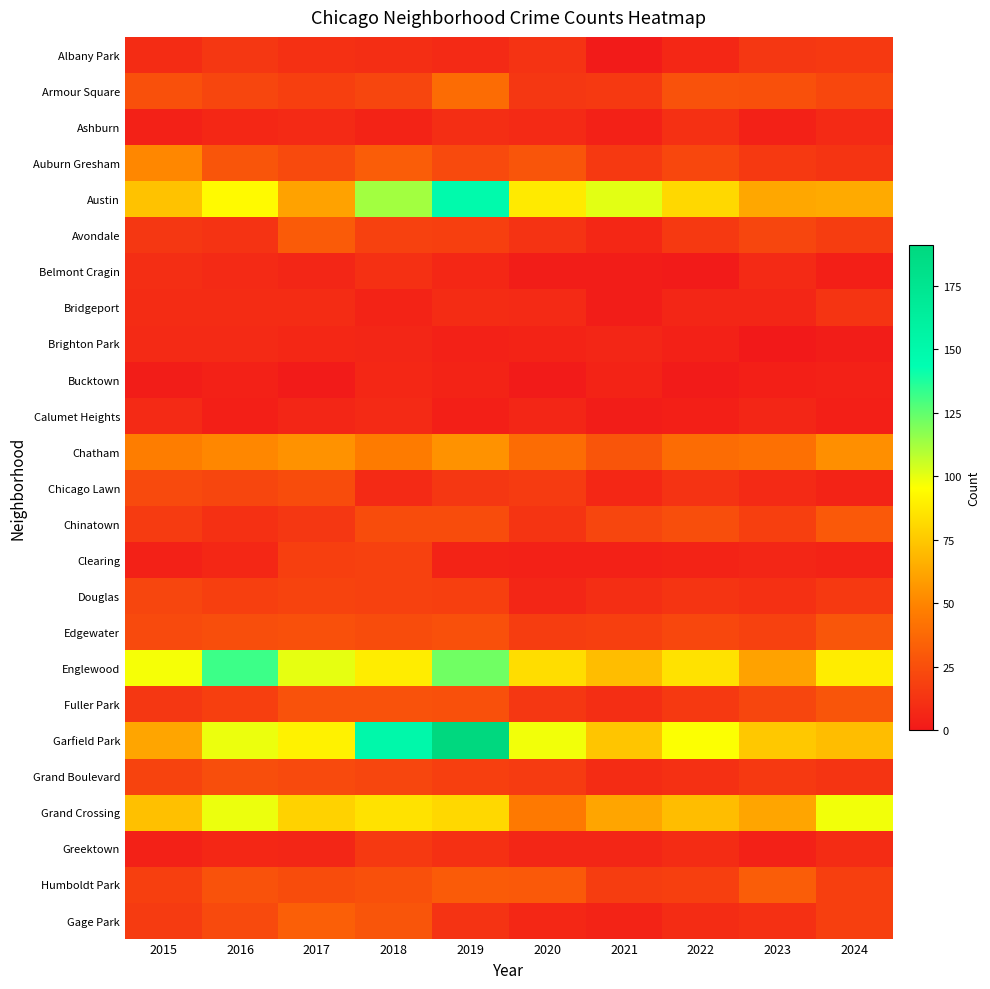

Which label corresponds to the largest value in the chart?

2019